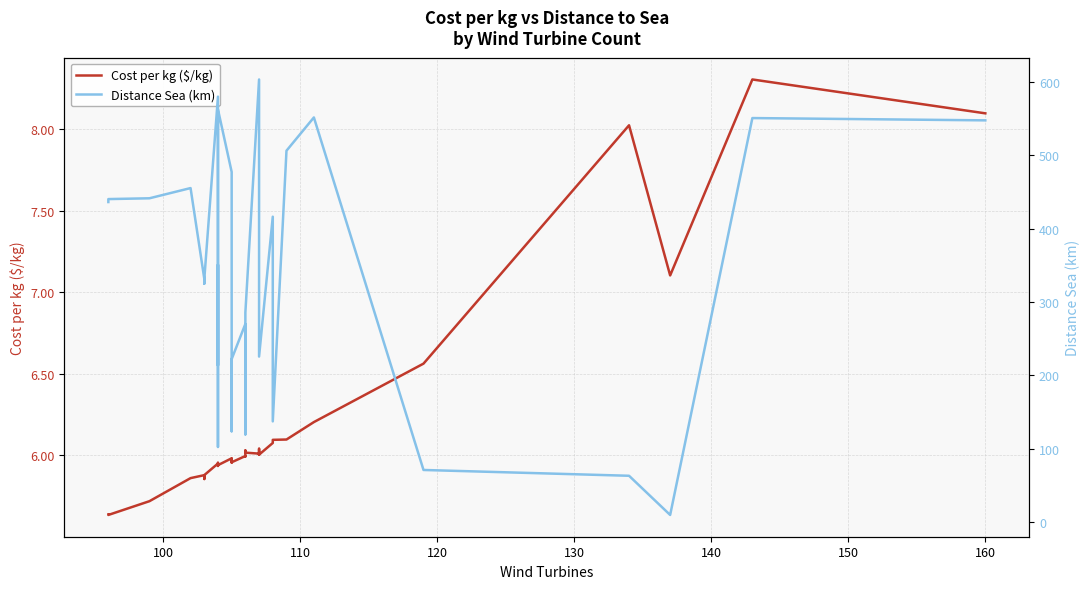

Reading right to left, list all the values displayed in this chart.

Cost per kg ($/kg): 8.1	8.3	7.1	8.0	6.6	6.2	6.1	6.1	6.1	6.0	6.0	6.0	6.0	6.0	6.0	6.0	6.0	6.0	6.0	6.0	6.0	6.0	6.0	5.9	6.0	5.9	5.9	5.9	5.9	5.9	5.9	5.9	5.9	5.7	5.6	5.6
Distance Sea (km): 547.8	550.9	9.8	63.2	71.1	551.8	506.4	137.3	416.4	225.7	291.8	339.4	379.7	603.6	285.9	203.8	119.6	270.2	222.3	169.8	123.9	252.1	477.4	562.7	102.5	350.9	213.8	224.5	580.1	330.6	325.1	332.1	455.5	441.5	440.5	436.4